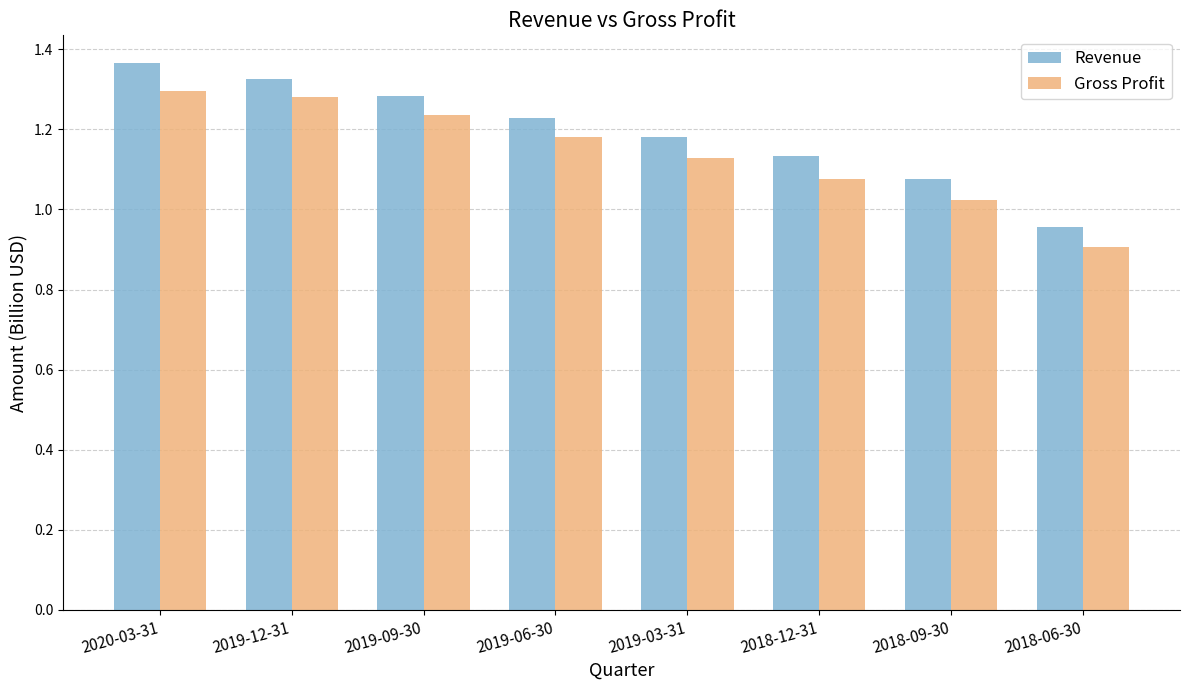

Rank the series at 2018-06-30 from highest to lowest value.

Revenue, Gross Profit